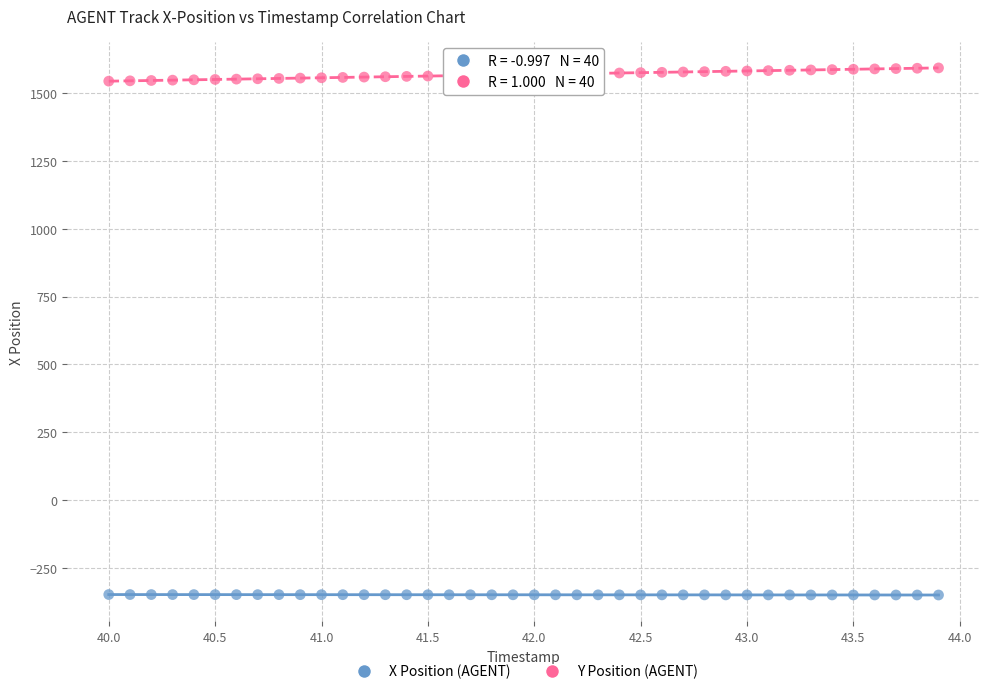

What are all the series names shown in the legend?

X Position (AGENT), Y Position (AGENT)